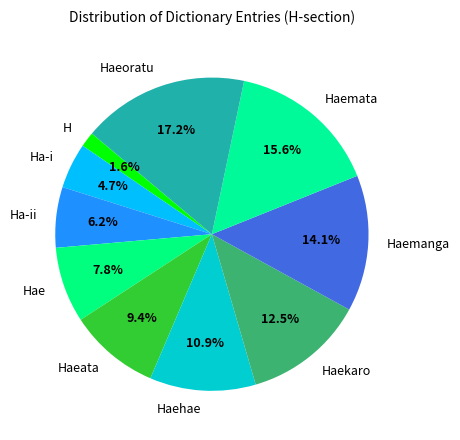

Is the sum of Haeata and H greater than half?

No